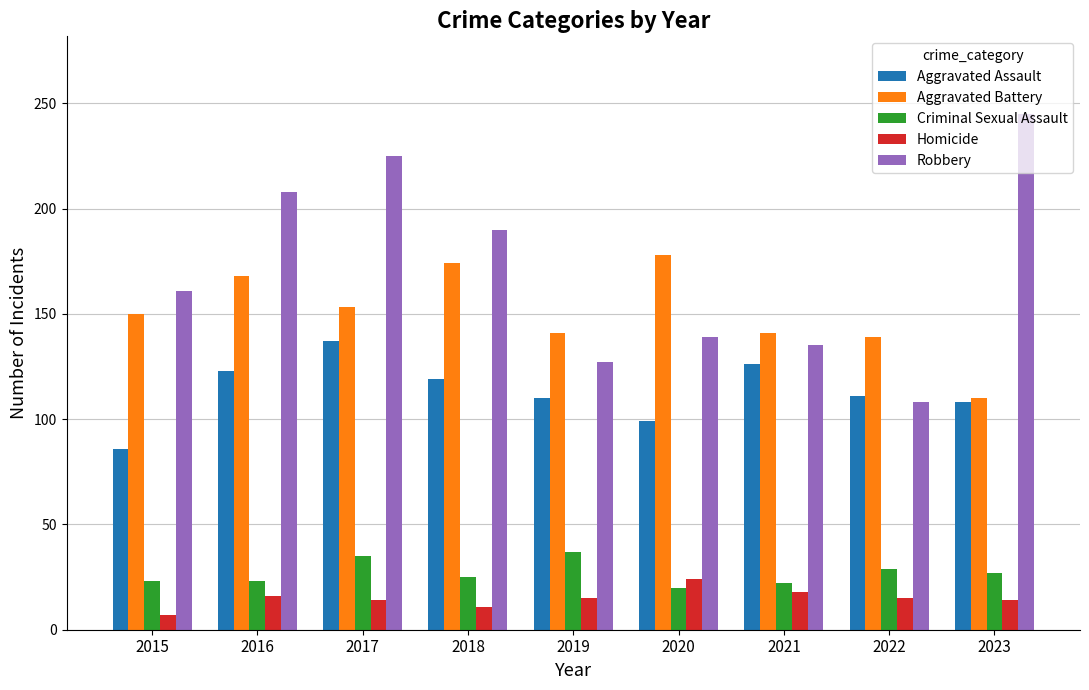

What are all the series names shown in the legend?

Aggravated Assault, Aggravated Battery, Criminal Sexual Assault, Homicide, Robbery